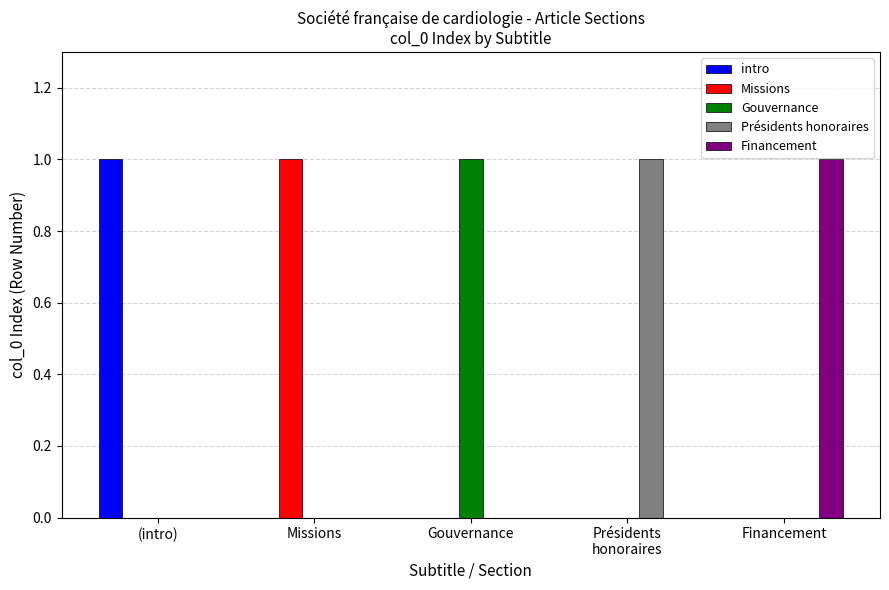

The value of Missions at Présidents
honoraires is -1. True or false?

False